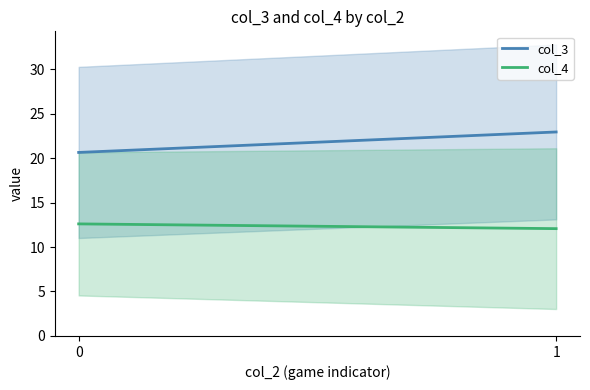

At which category is the sum across all series the highest?

1